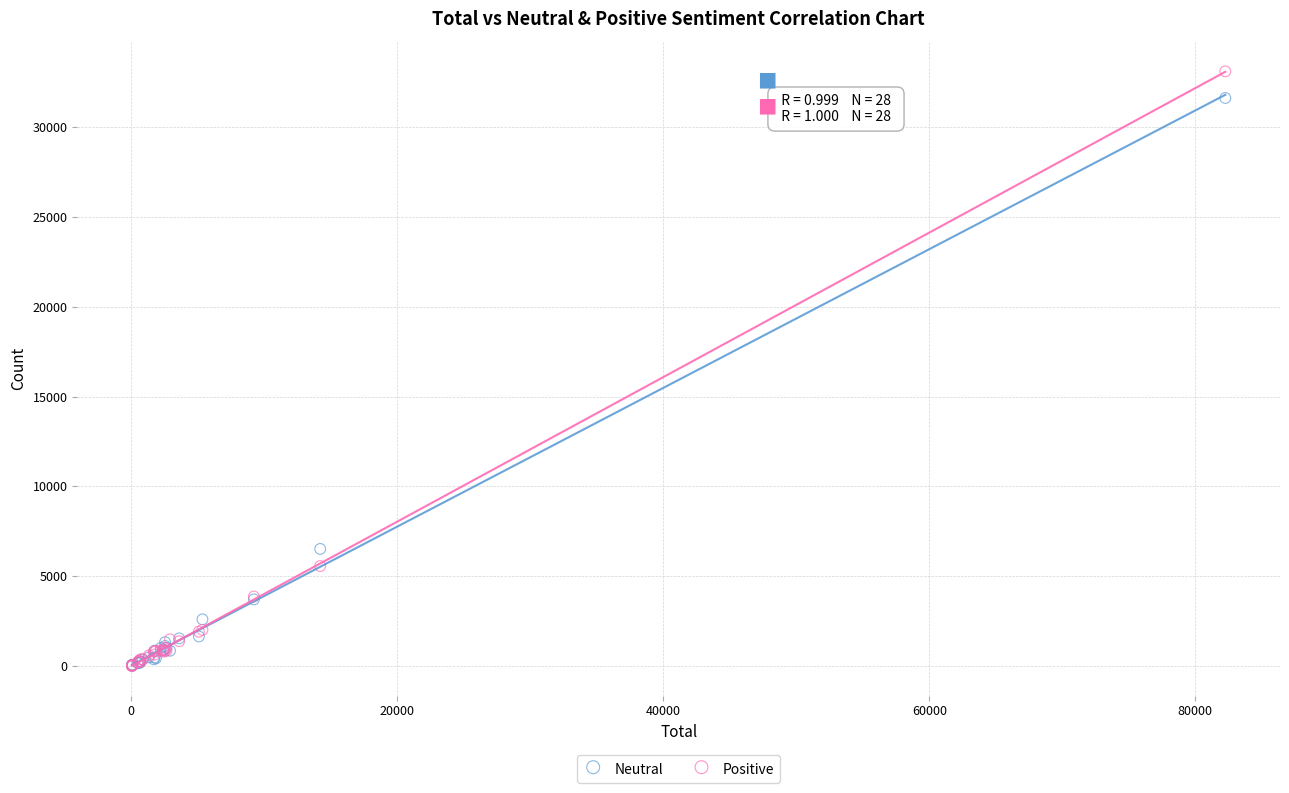

Which series has the widest spread of Y values?

Positive